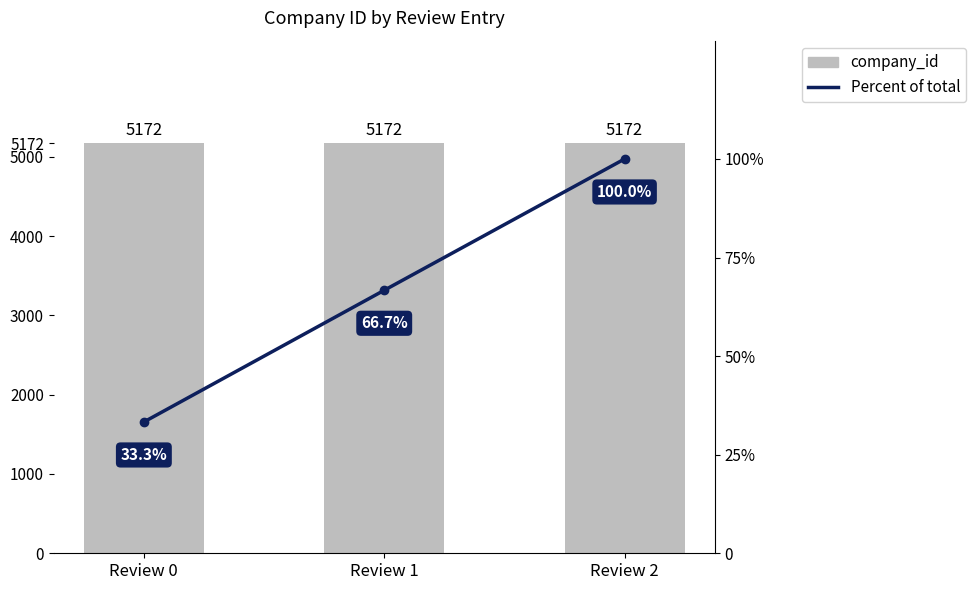

What is the value of the company_id bar at the 1st from the left?

5172.0